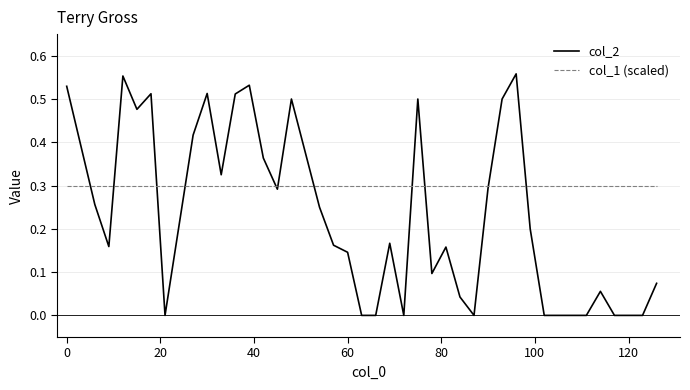

Which series has the largest total across all categories?

col_1 (scaled)